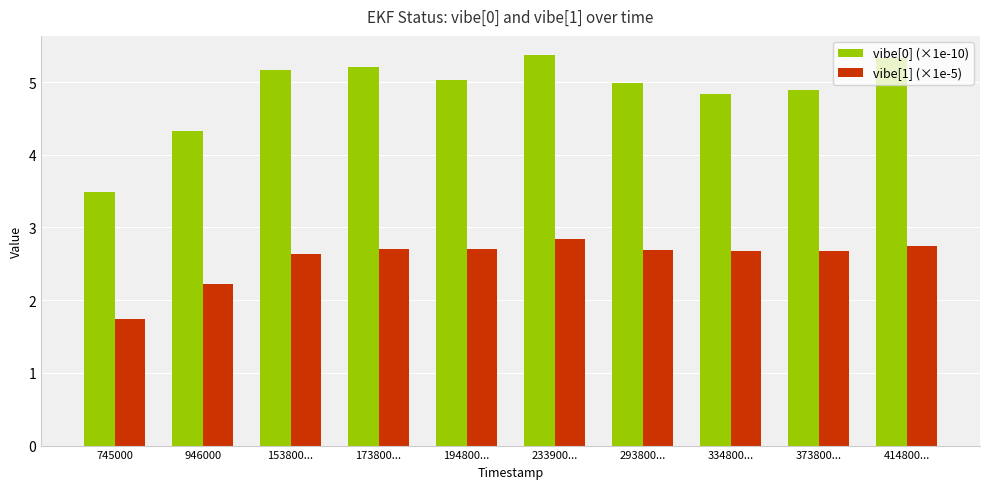

Is the value of vibe[1] (×1e-5) at 946000 greater than the value of vibe[0] (×1e-10) at 233900...?

No